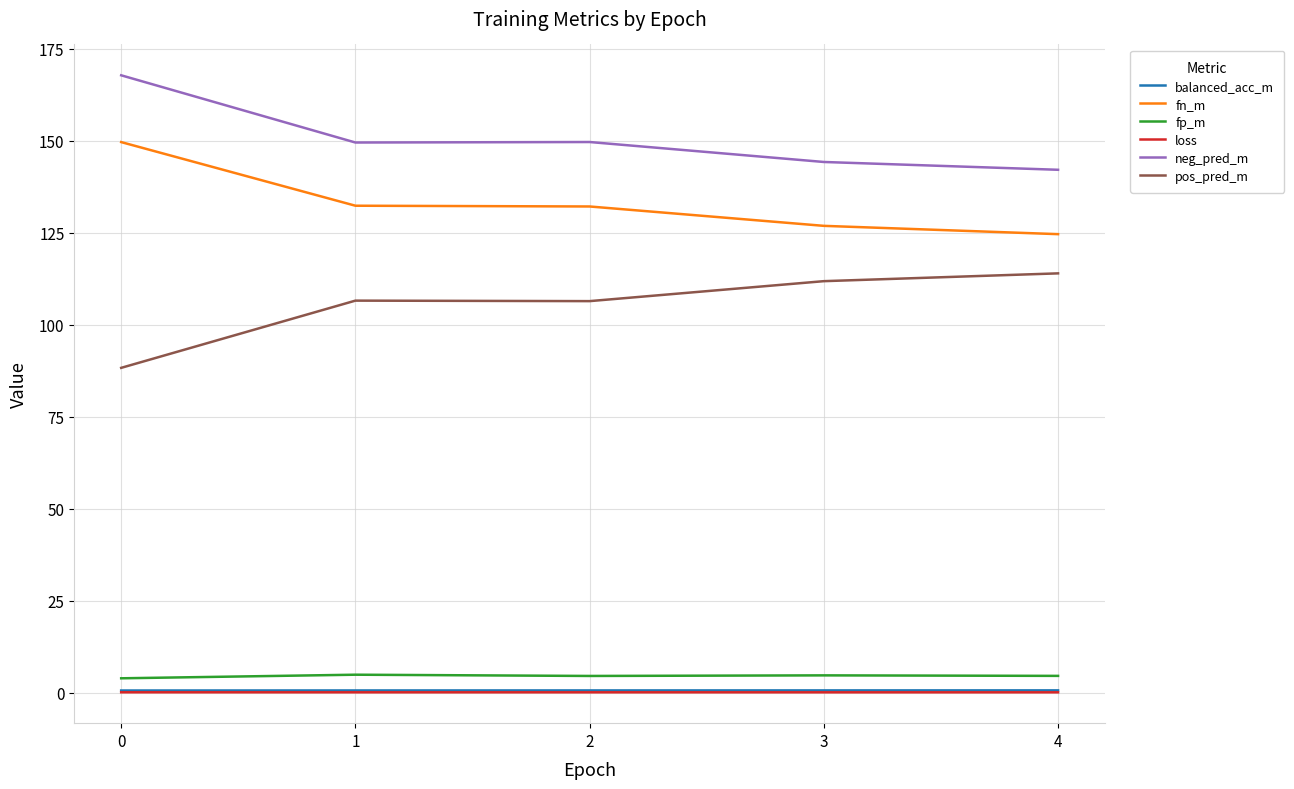

True or false: loss and fn_m cross at least once.

False